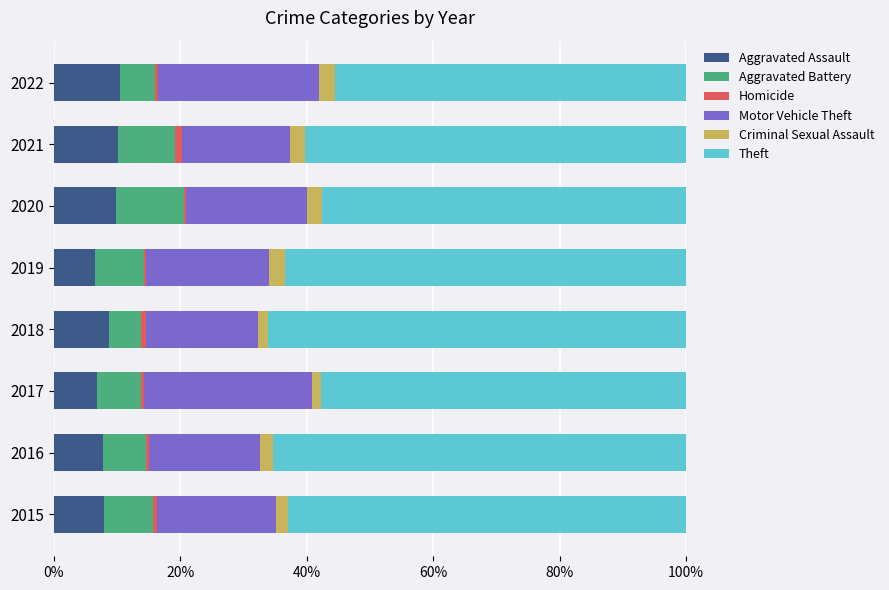

The value of Aggravated Assault at 2021 is 2.5. True or false?

False